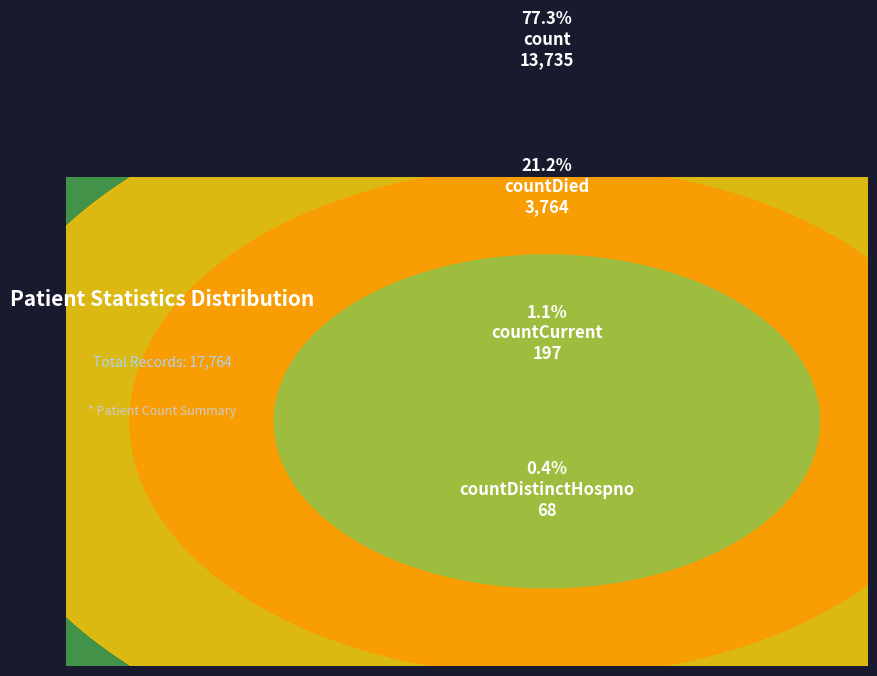

To the nearest percent, what portion does count represent?

77%